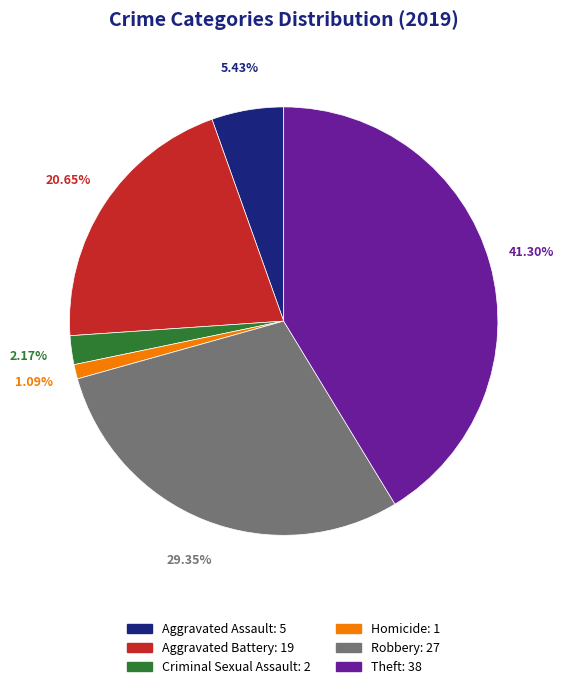

True or false: Robbery accounts for 42% of the total.

False